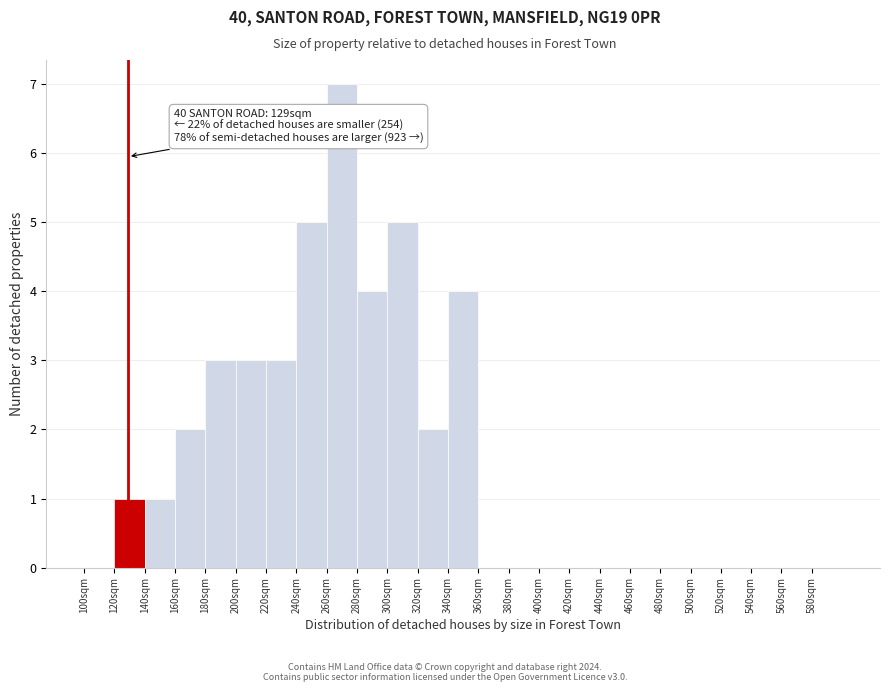

Which range on the x-axis has the tallest bar?

260 to 280